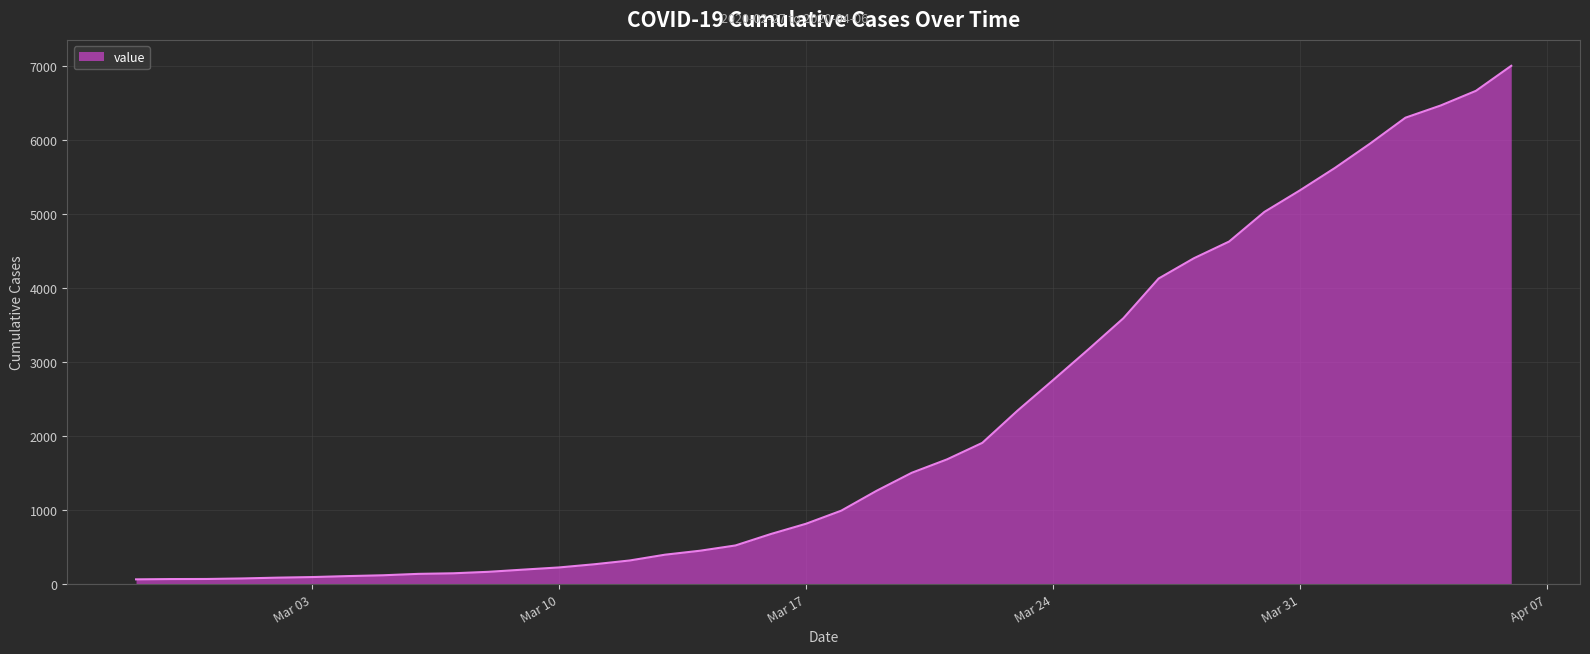

What is the maximum value shown in the chart?

7002